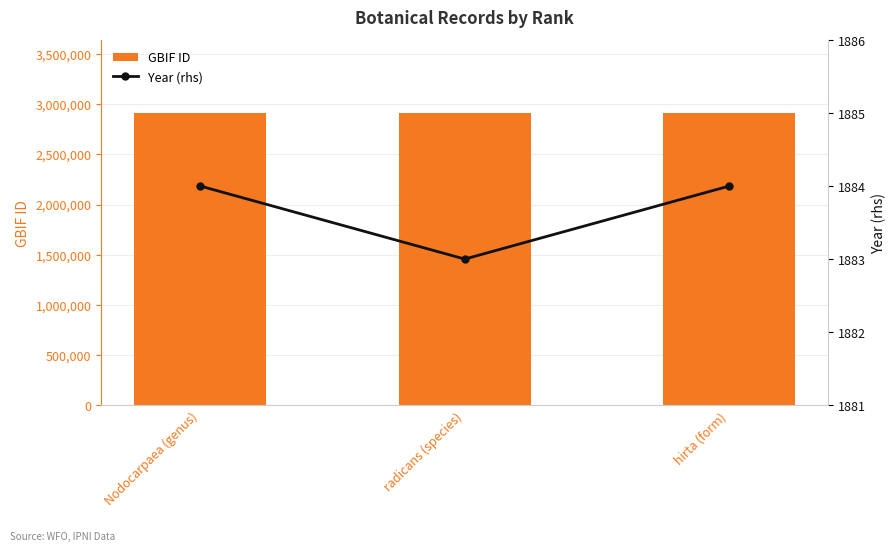

Is it true that GBIF ID equals 2912489 at hirta (form)?

True